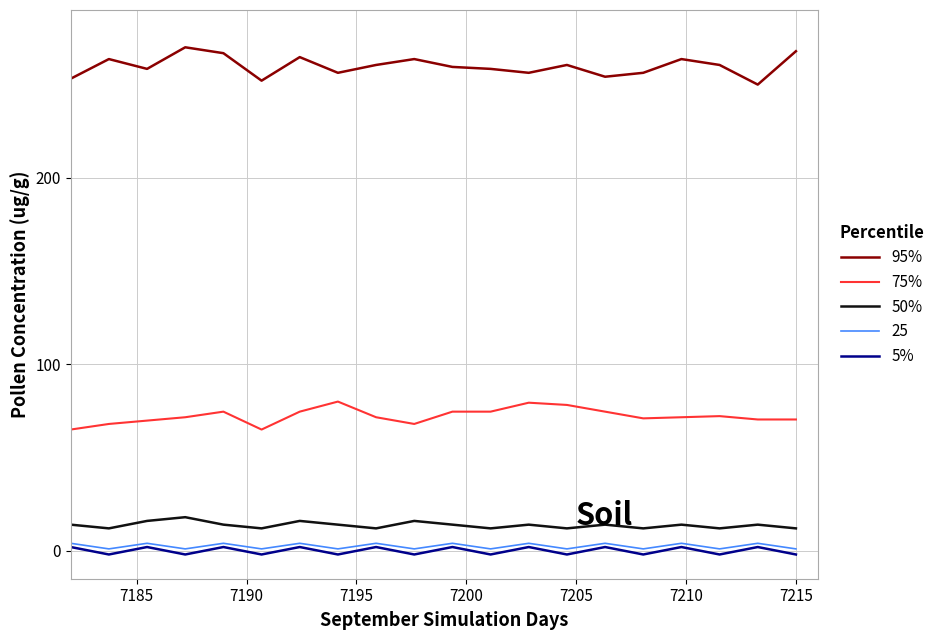

Which series has the largest total across all categories?

95%